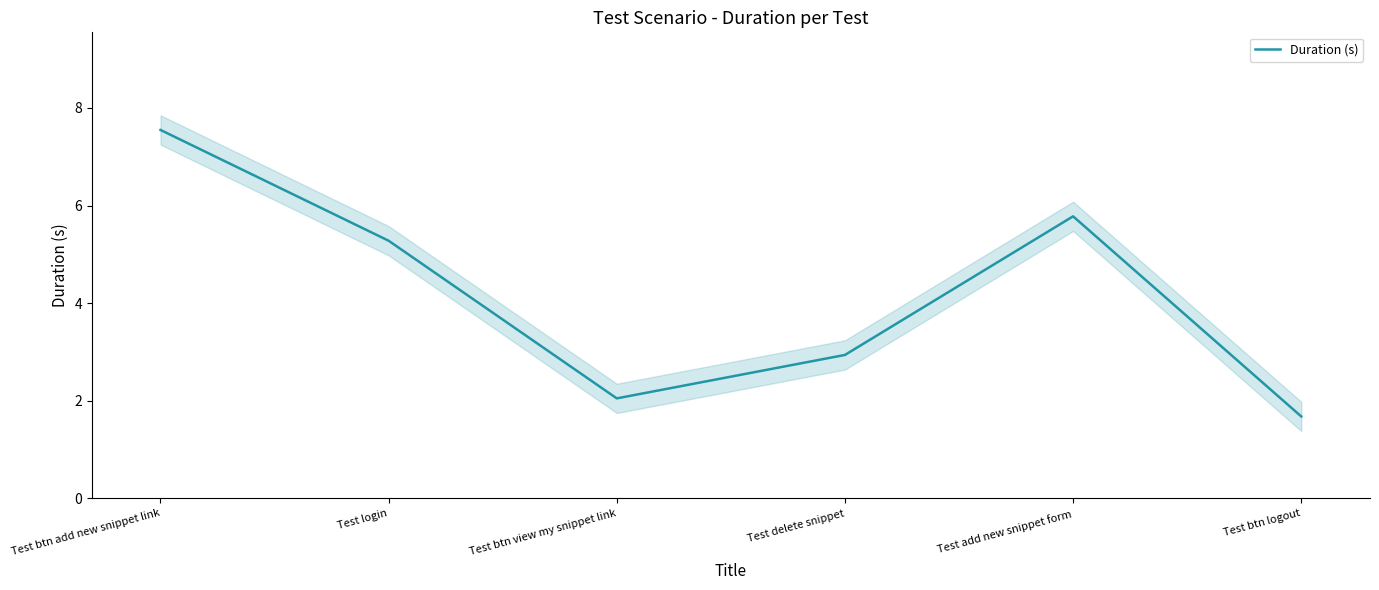

Between Test btn add new snippet link and Test delete snippet, which is larger?

Test btn add new snippet link